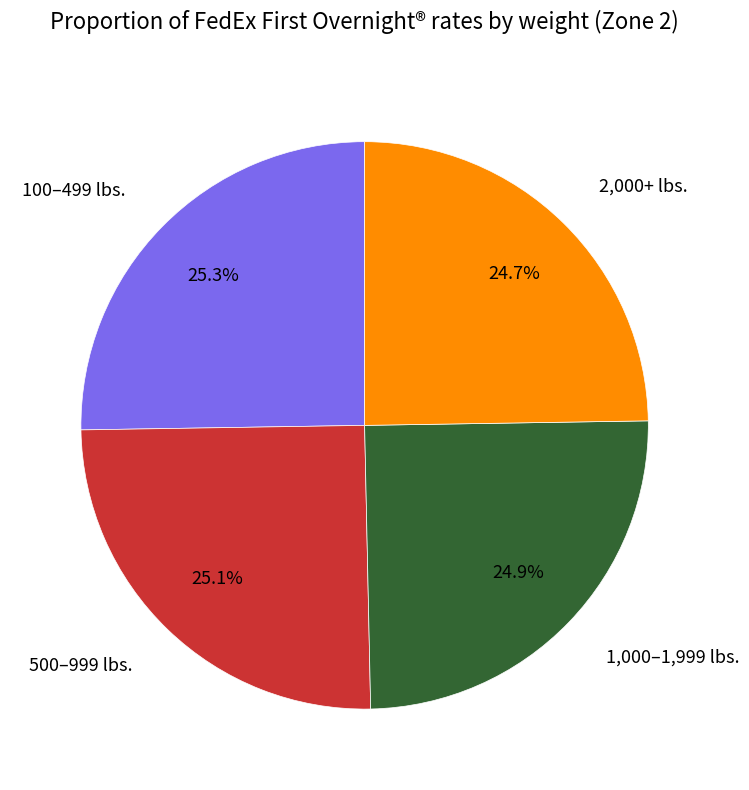

What portion of the pie excludes 1,000–1,999 lbs.?

75.1%